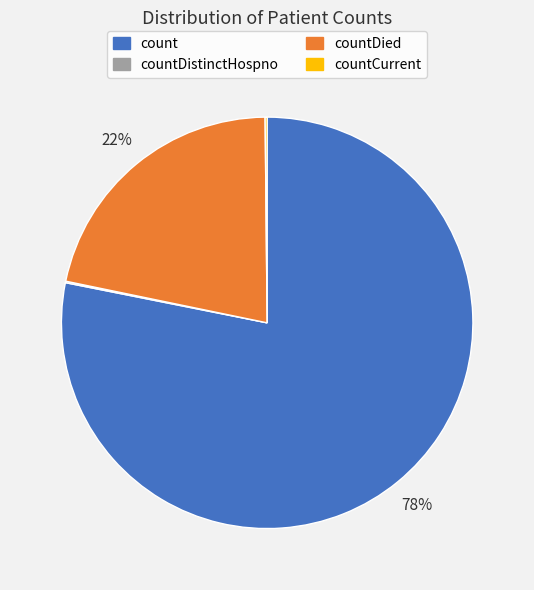

Which category has the biggest portion of the pie?

count